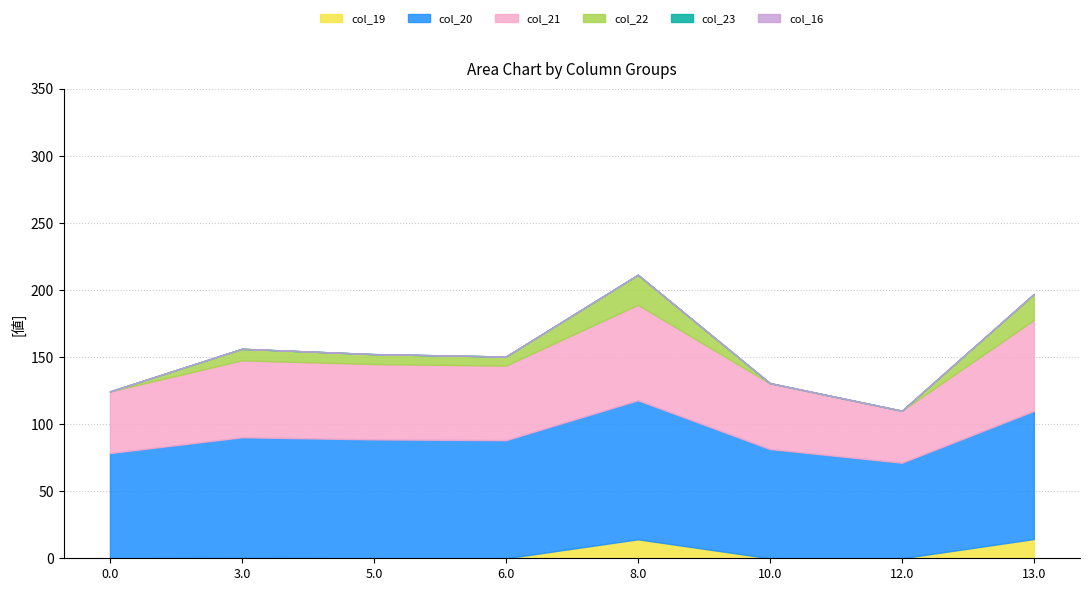

What are all the series names shown in the legend?

col_19, col_20, col_21, col_22, col_23, col_16